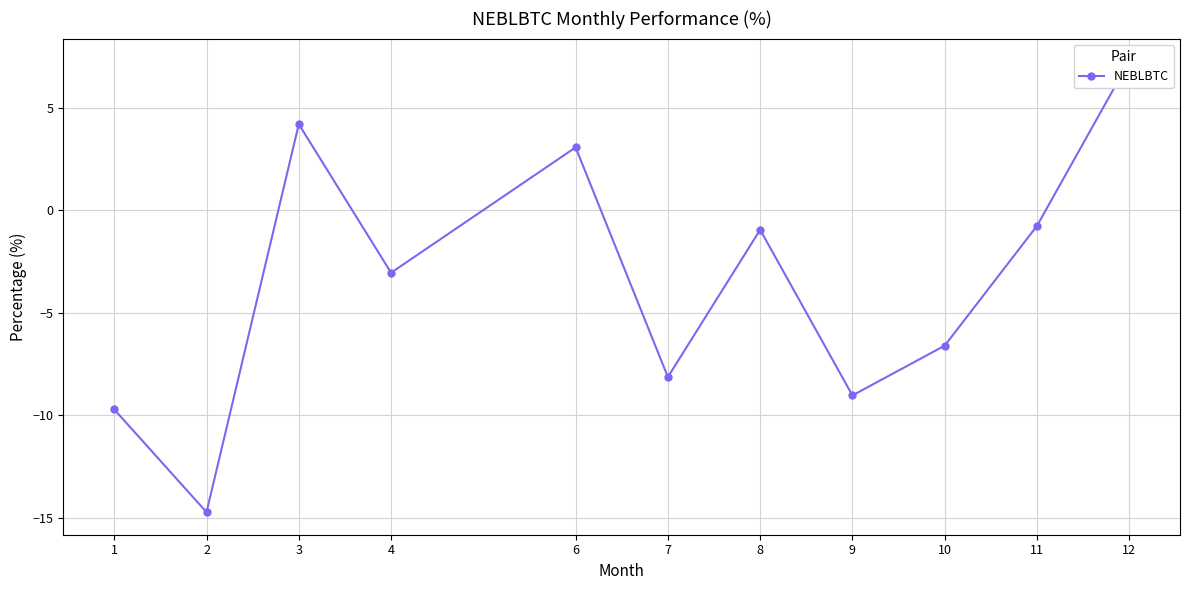

What is the minimum value shown in the chart?

-14.7